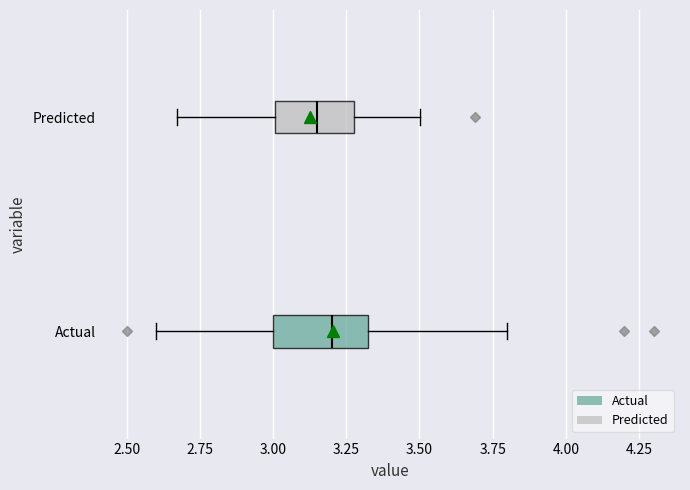

Which box has the furthest to the right median line?

Actual